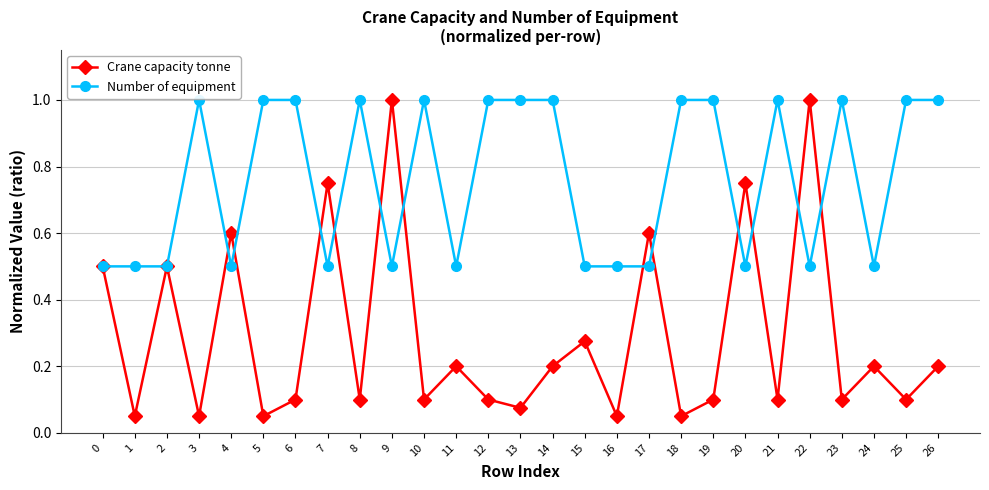

Is it true that Number of equipment equals 0.6 at 8?

False